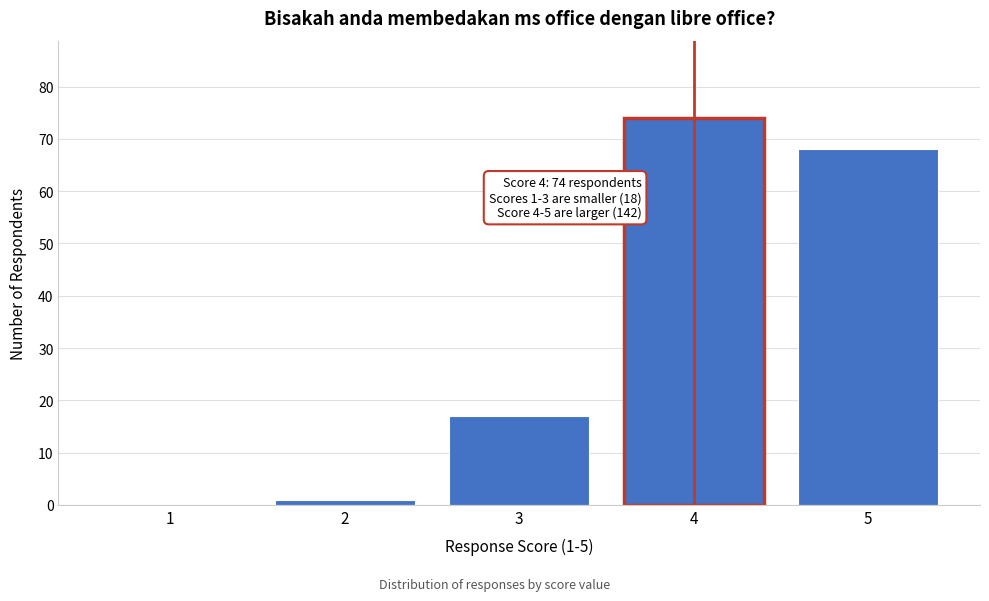

Reading left to right, list all the values displayed in this chart.

1=0	2=1	3=17	4=74	5=68